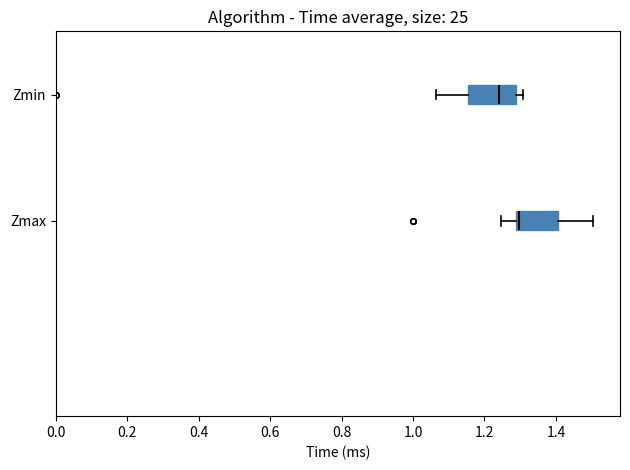

Reading bottom to top, transcribe this box plot: for each box, give where its median line is, the range the box spans, and where its two whiskers end, as read against the x-axis. The values are not printed on the chart, so give them approximately, as read against the axis.

Zmax: median 1.30, box 1.28 to 1.40, whiskers 1.24 to 1.50
Zmin: median 1.24, box 1.16 to 1.28, whiskers 1.06 to 1.30